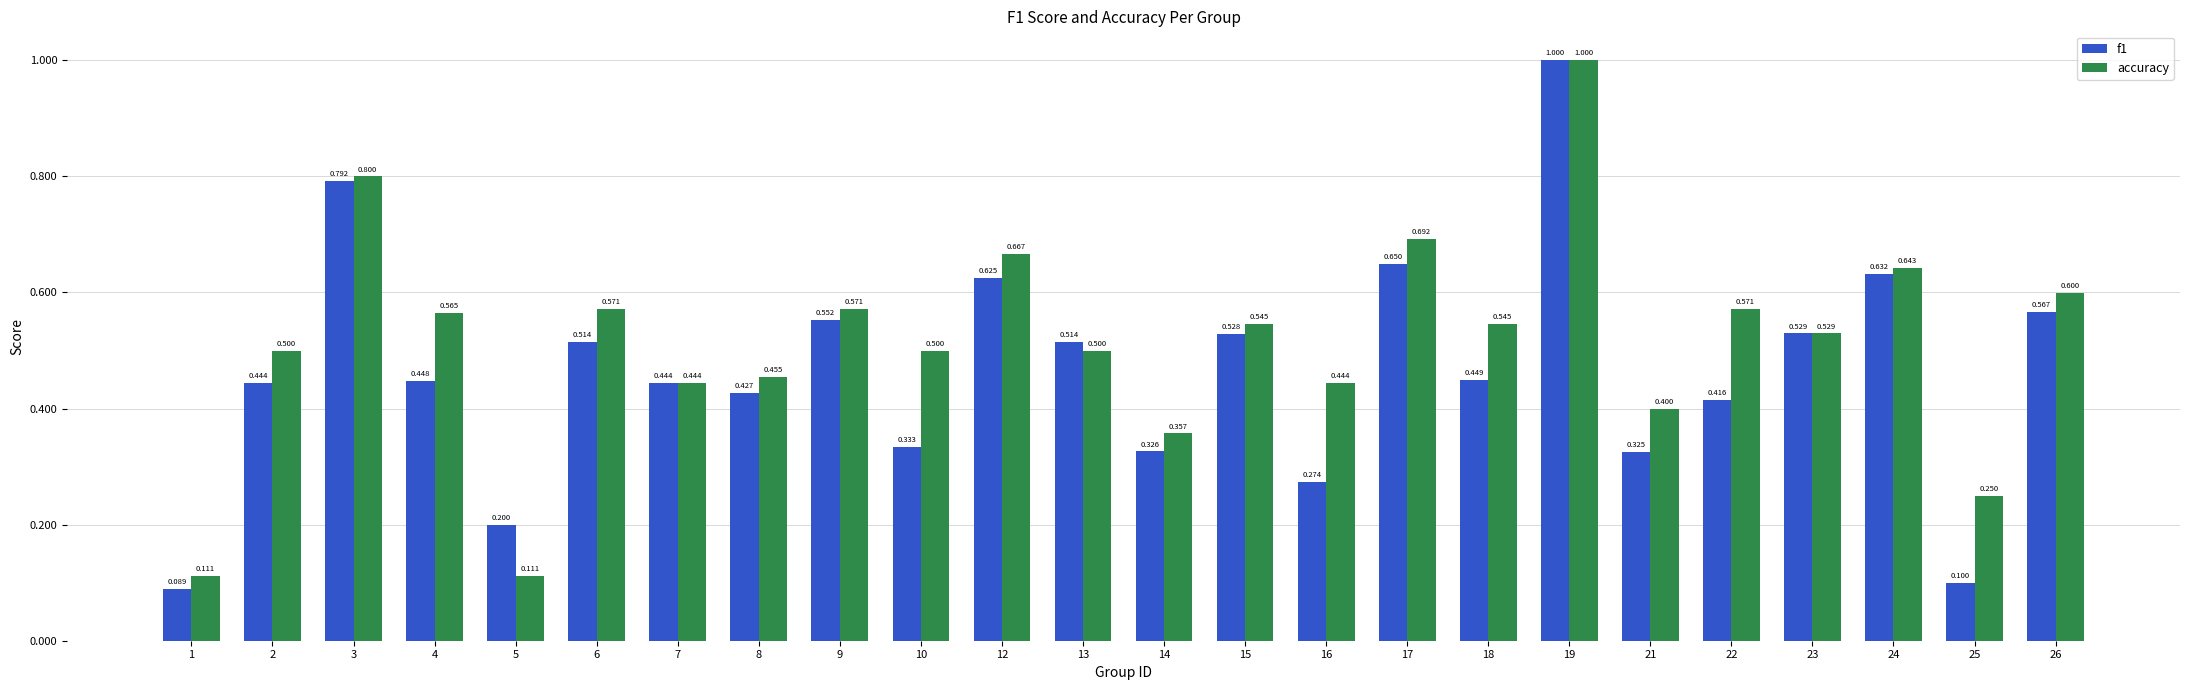

How many groups of bars are there?

24